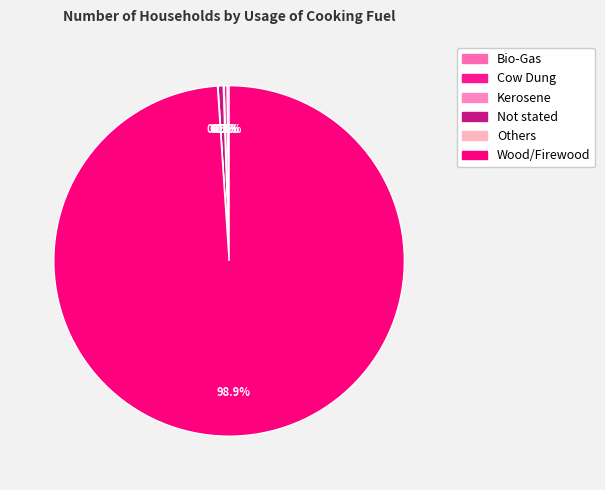

What is the ratio of the value at Kerosene to the value at Others?

1.7